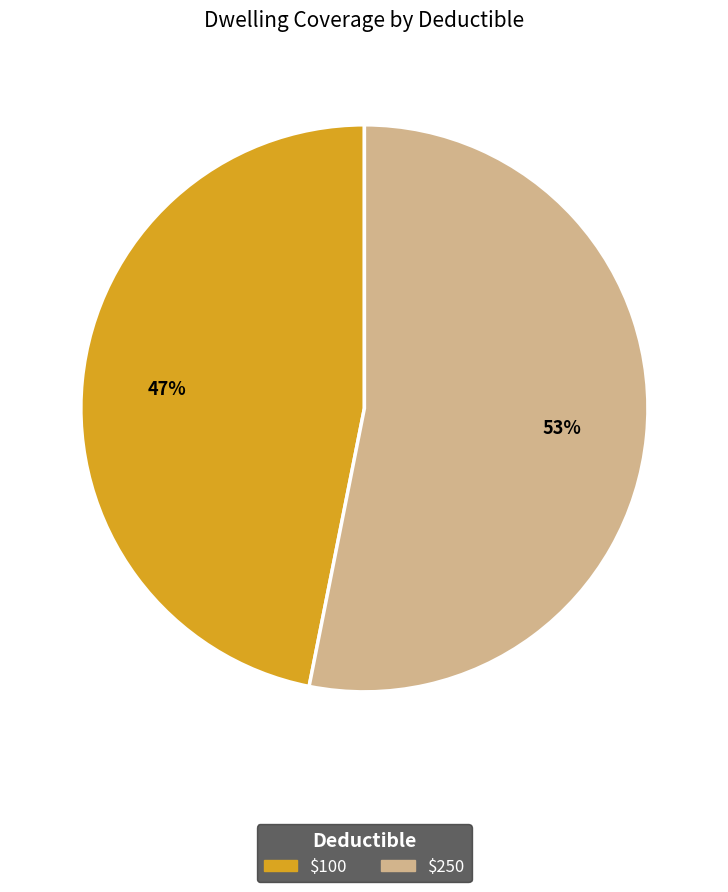

What percentage is the $100 slice, to the nearest percent?

47%